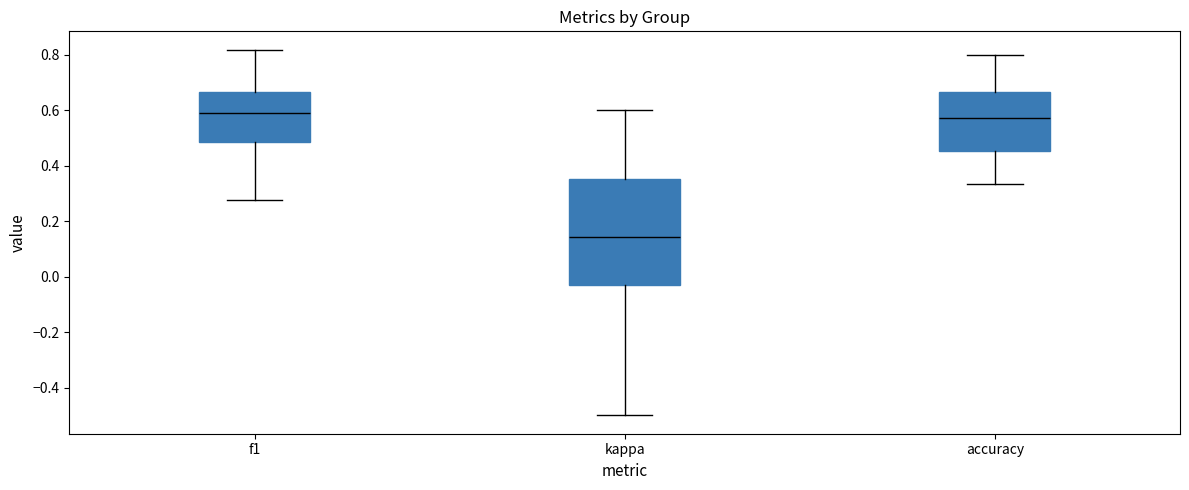

Where is the lower edge of the box for f1 on the y-axis? The values are not printed on the chart, so give them approximately, as read against the axis.

0.48